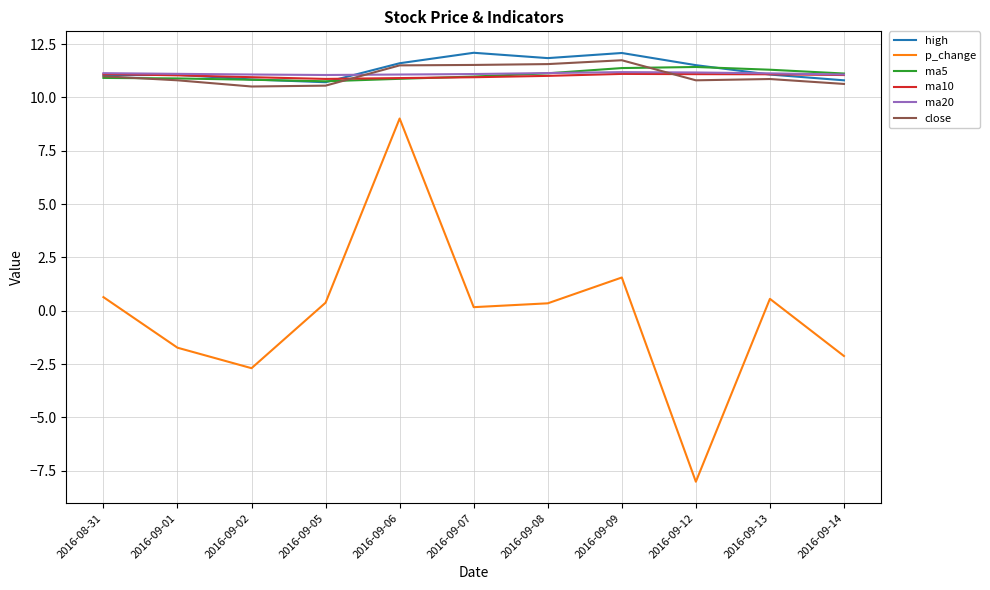

Count the number of categories in the chart.

11